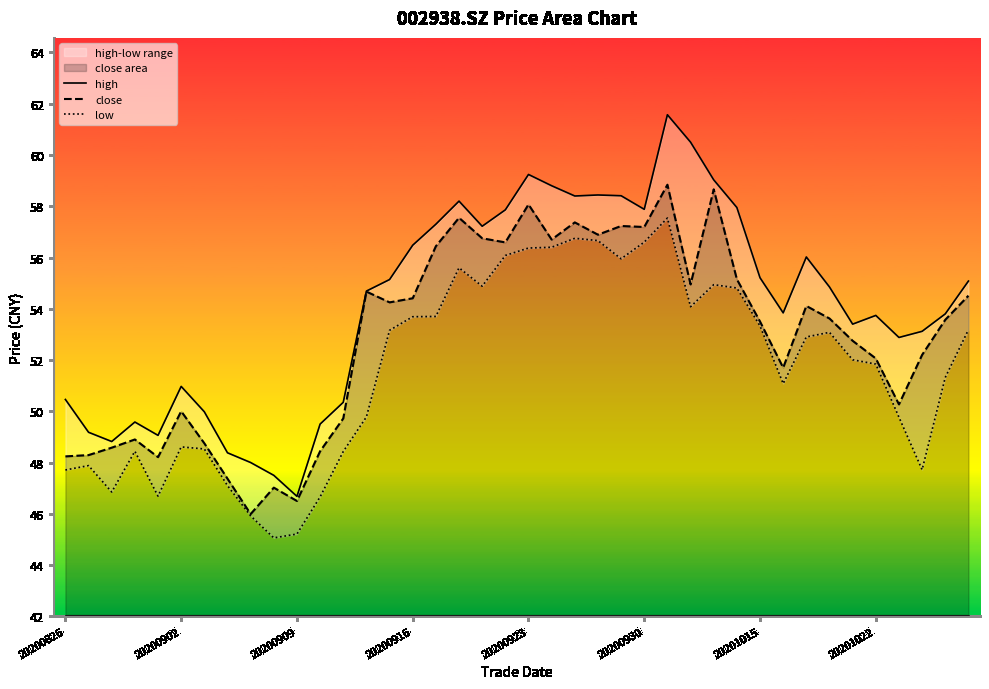

What is the difference between the maximum and minimum values in the high series?

14.9